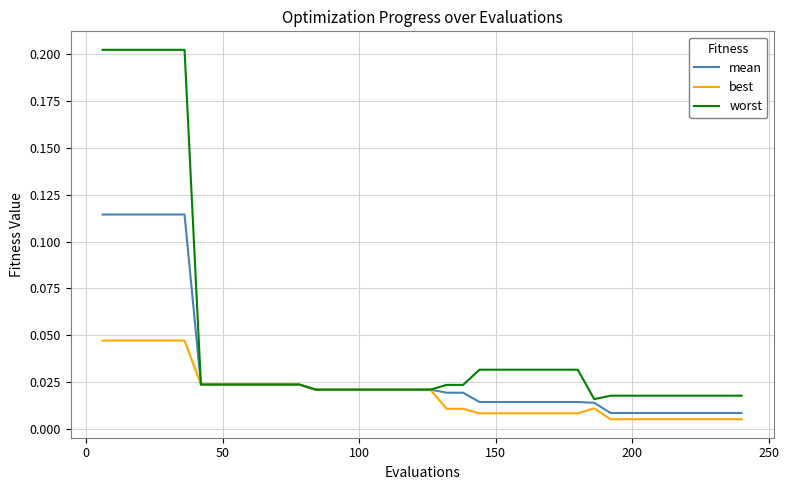

Which series has the largest range (max minus min)?

worst